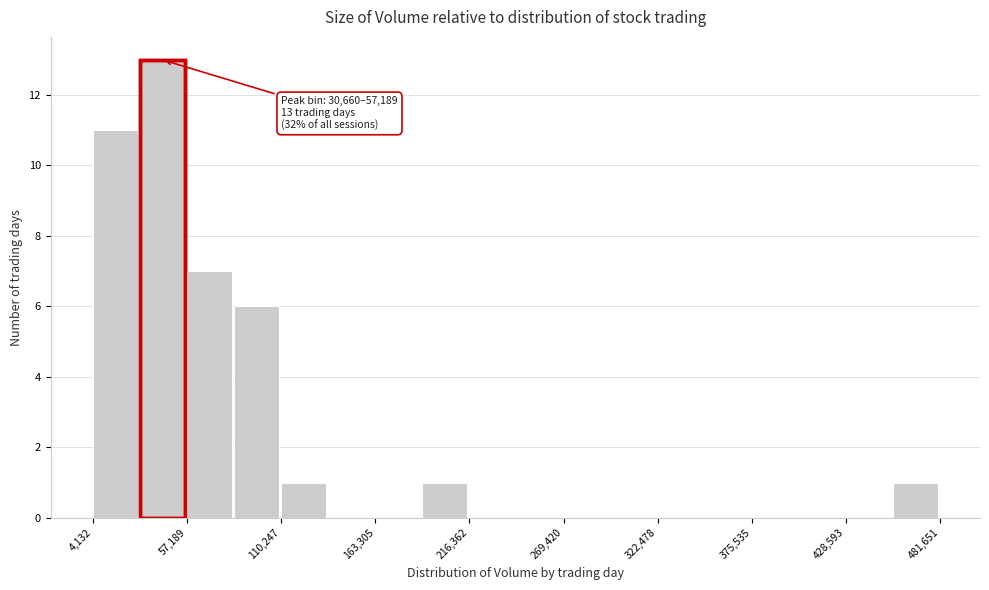

Read against the x-axis, roughly where is the centre of the tallest bar?

40000